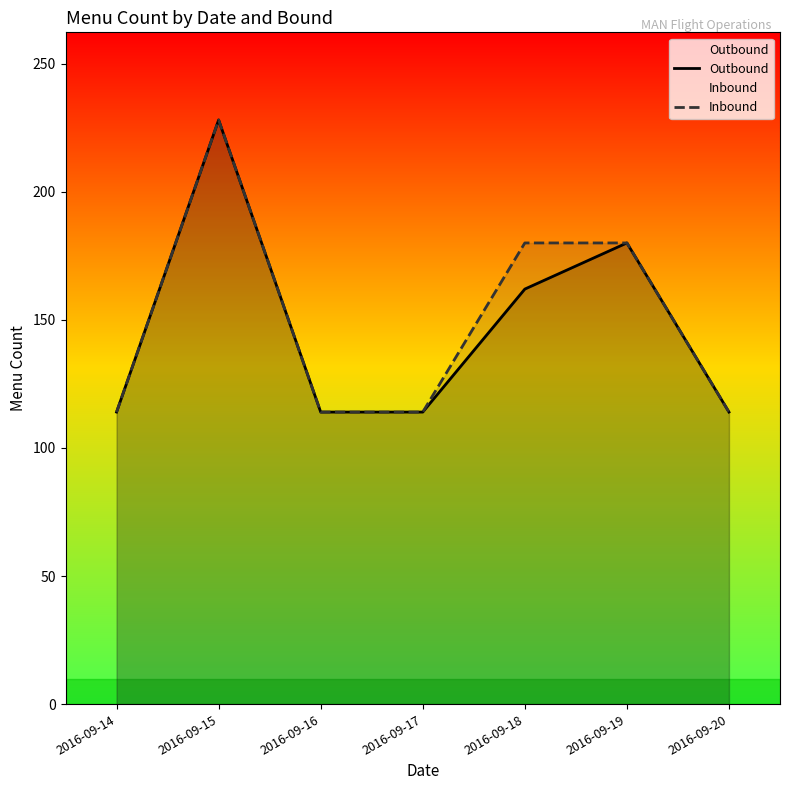

True or false: Outbound has more than 0 interior local peaks.

True